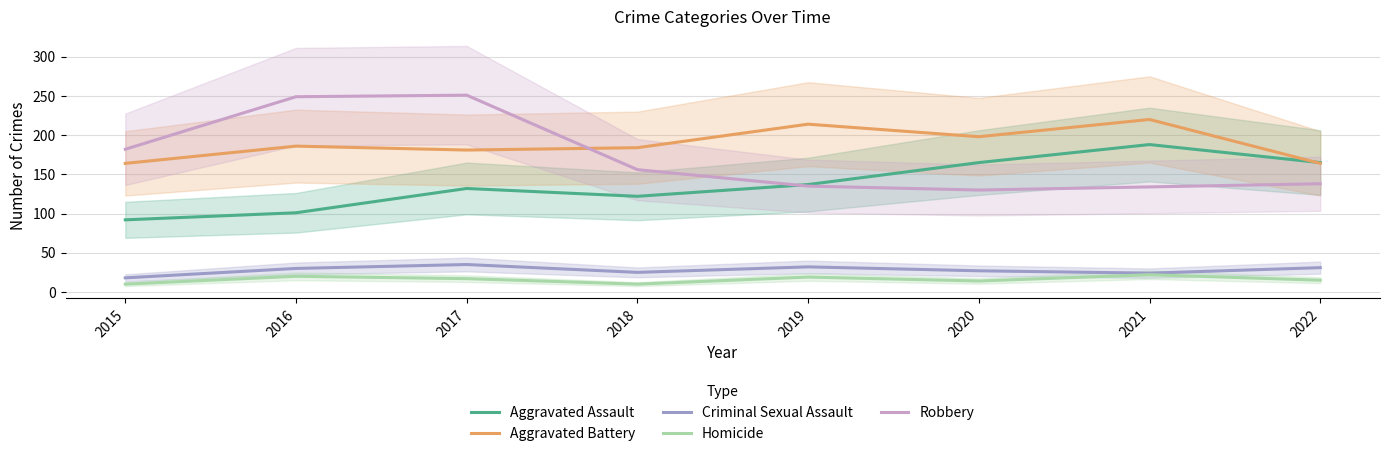

Reading left to right, what are all the values shown in this chart?

Aggravated Assault: 92	101	132	122	137	165	188	165
Aggravated Battery: 164	186	181	184	214	198	220	164
Criminal Sexual Assault: 18	30	35	25	32	27	24	31
Homicide: 10	20	17	10	19	14	22	15
Robbery: 182	249	251	156	135	130	134	138